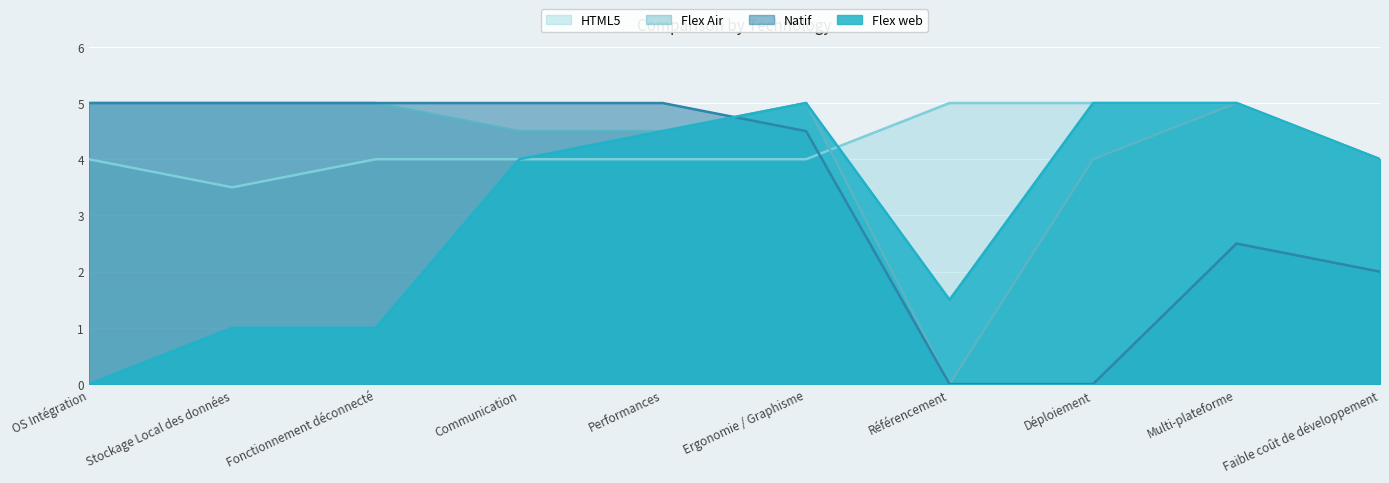

How many data points in Flex Air are less than 5?

5